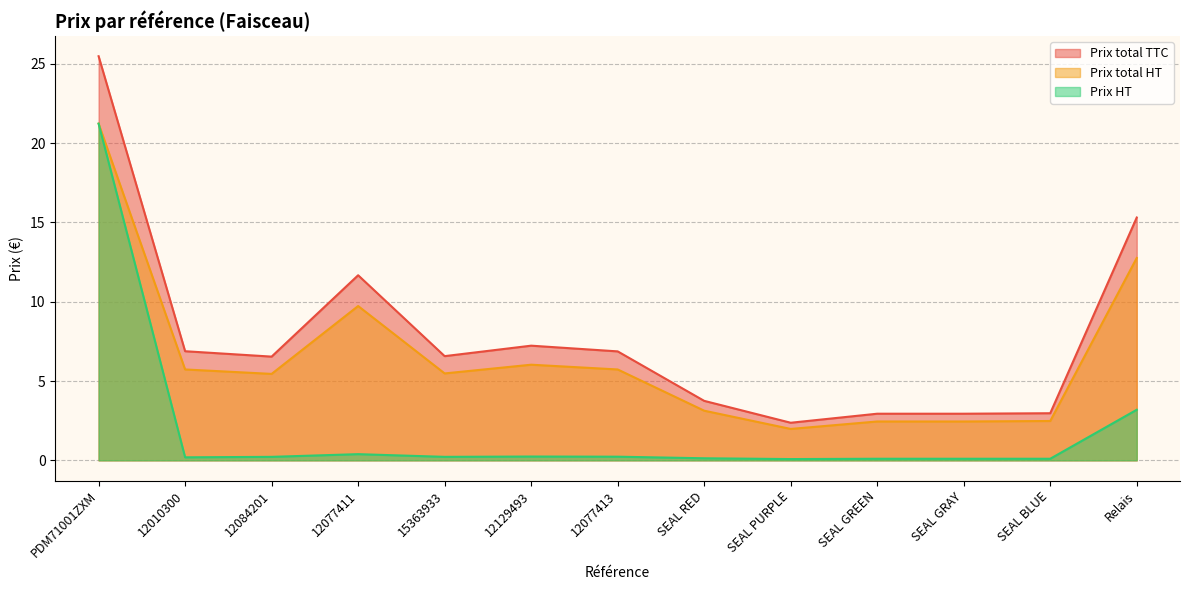

At how many categories does at least one series exceed 18?

1